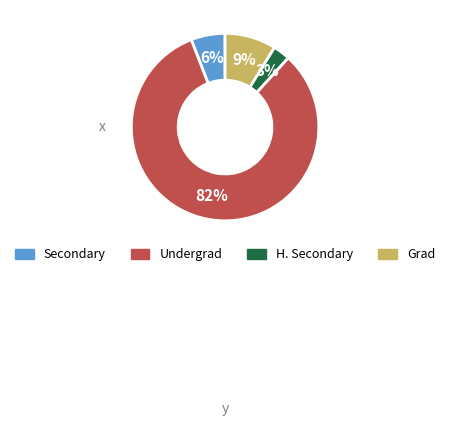

To the nearest percent, what is the average slice percentage?

25%